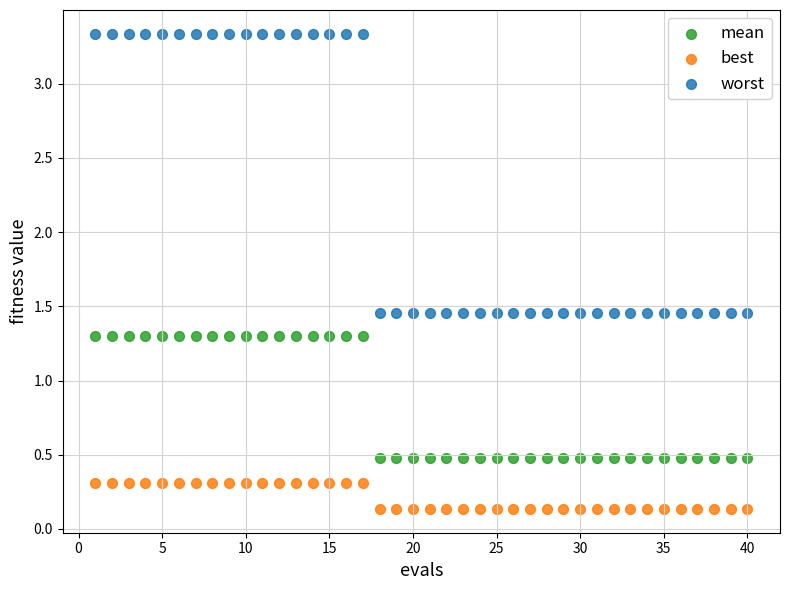

What is the X range (max minus min) for the scatter plot?

39.0